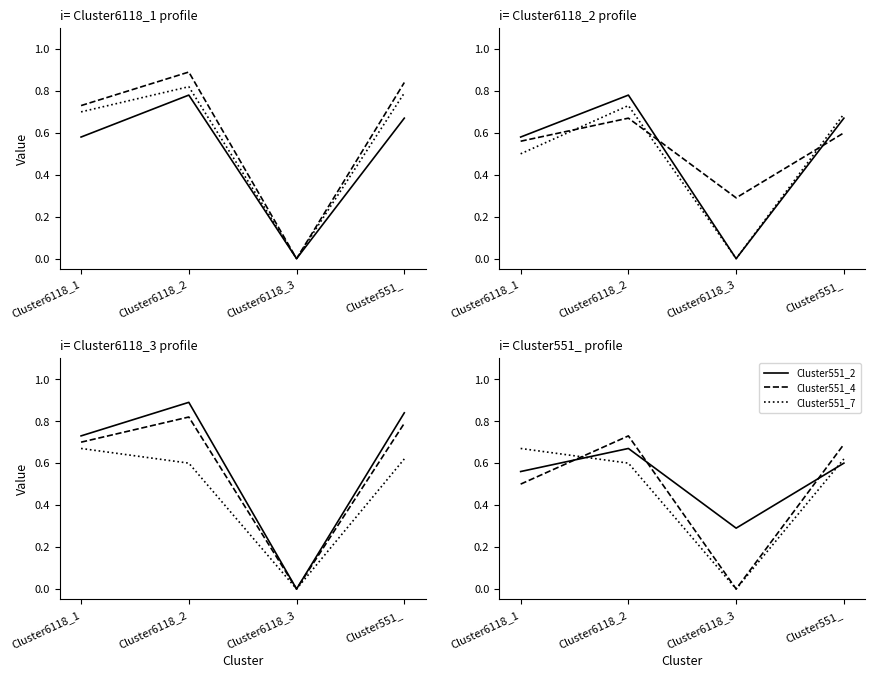

How many values in the Cluster551_10 series exceed 0?

3